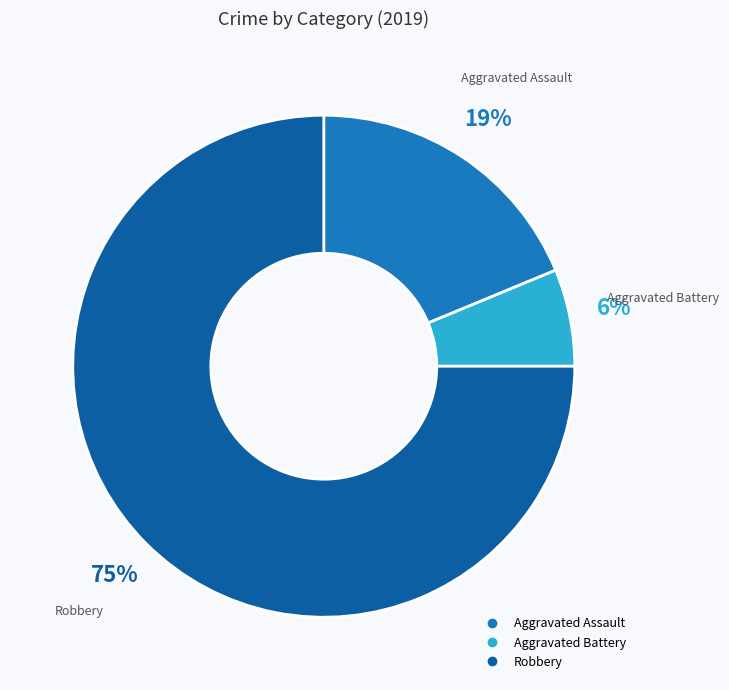

Which has a higher value, Aggravated Battery or Aggravated Assault?

Aggravated Assault